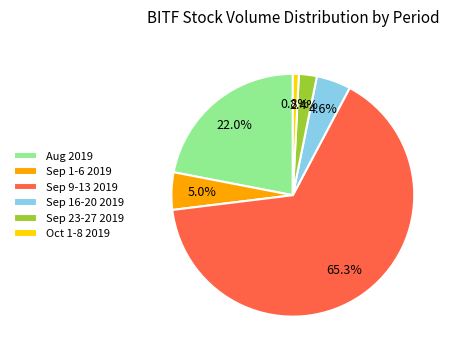

What percentage is NOT represented by Oct 1-8 2019?

99.2%